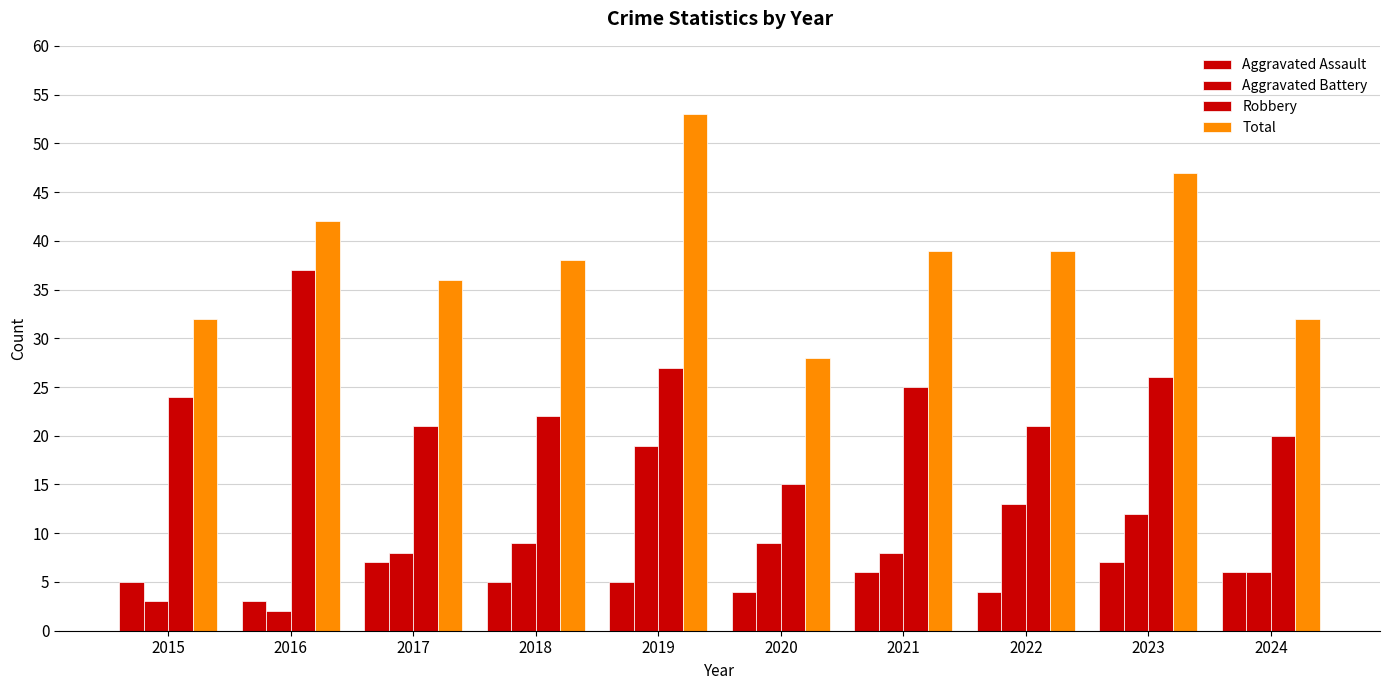

How many bars are there in each group?

4